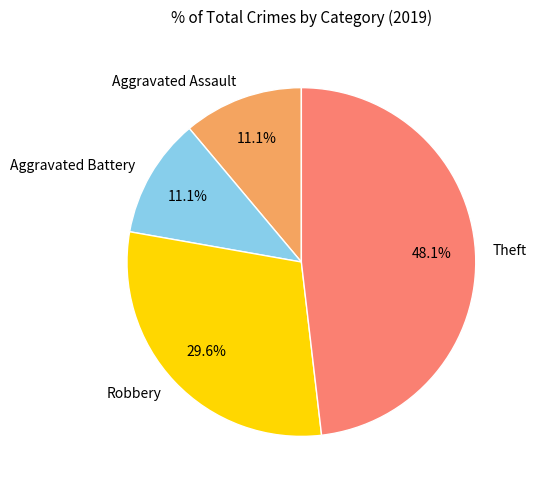

True or false: Aggravated Battery accounts for 5% of the total.

False